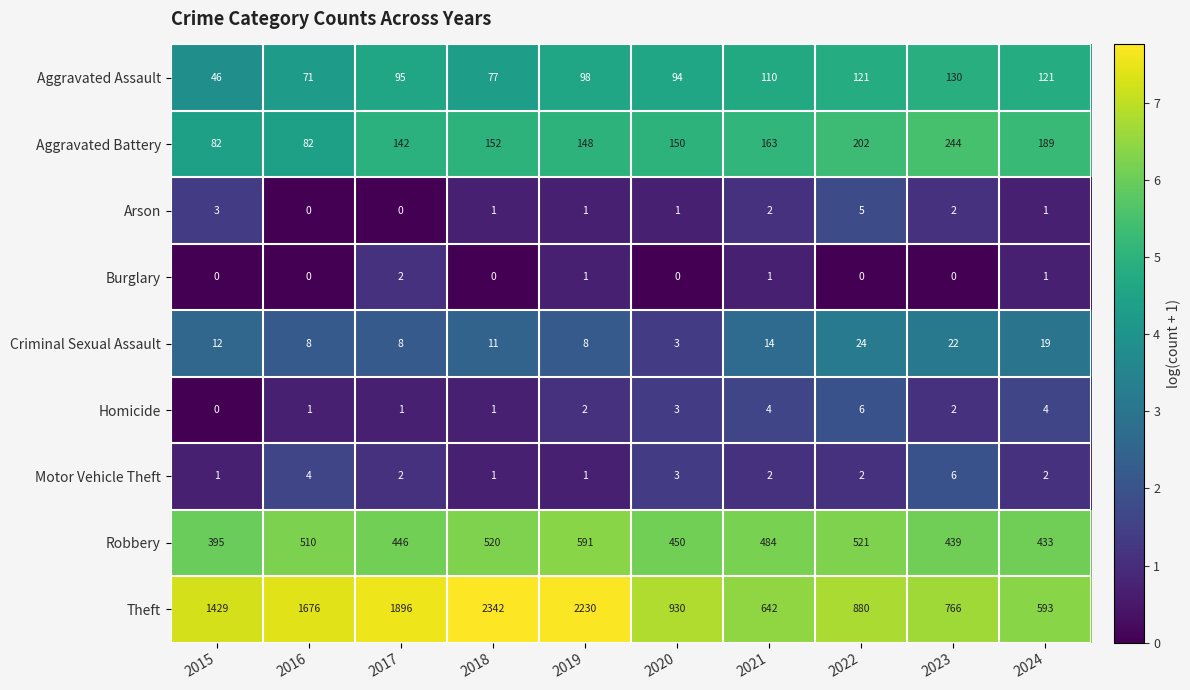

Count the number of categories in the chart.

10